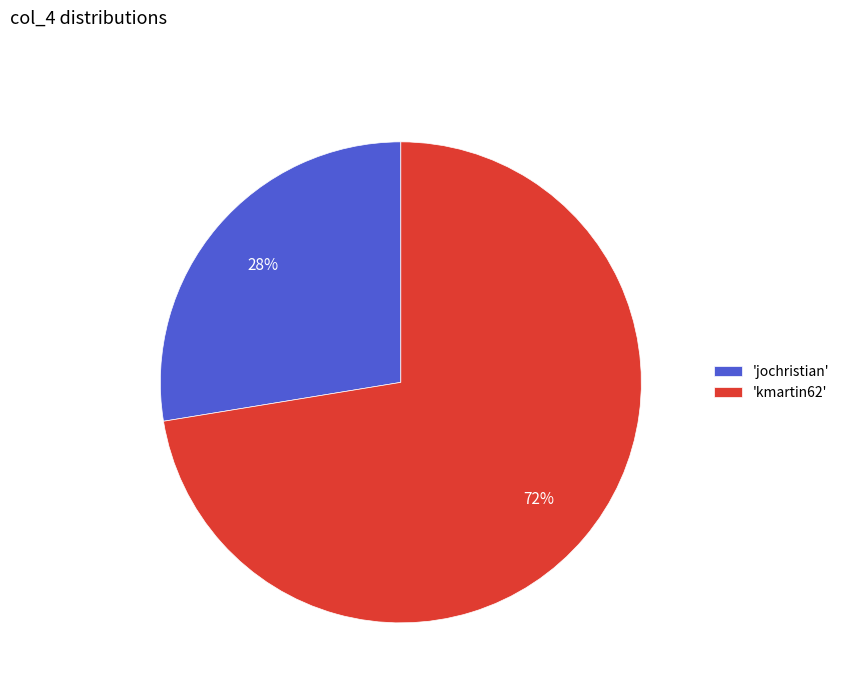

To the nearest percent, what is the average slice percentage?

50%